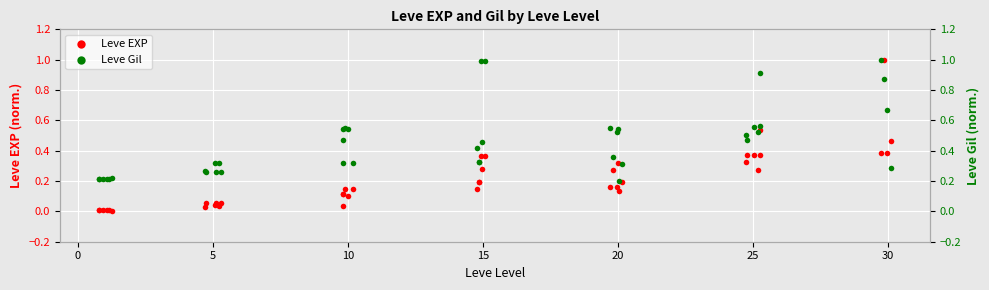

At how many categories does at least one series exceed 0?

40